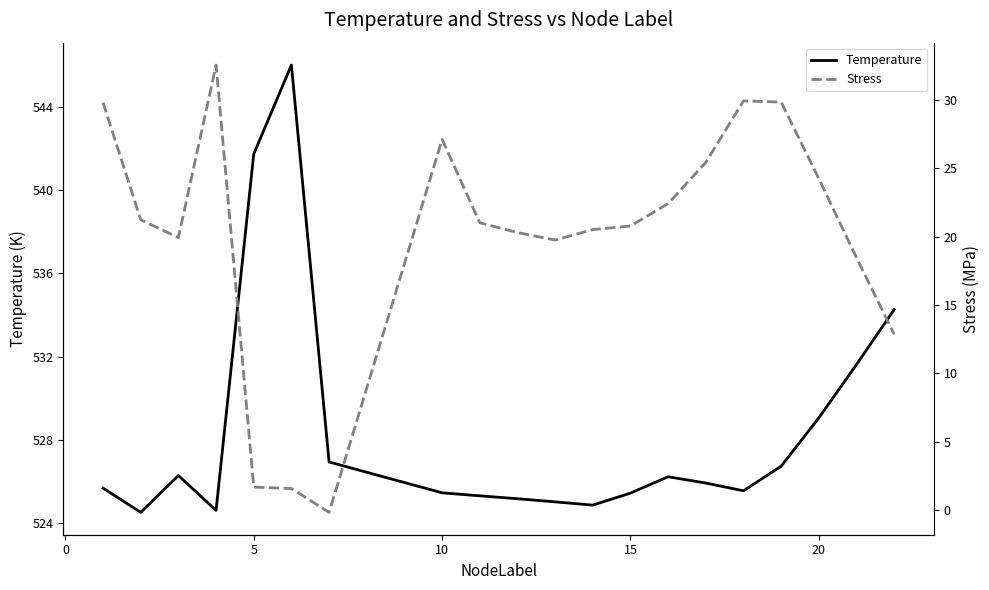

What is the lowest value of the Temperature series?

524.5